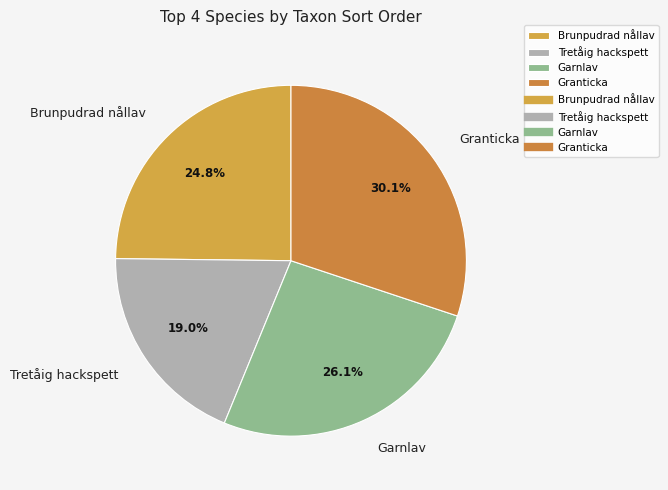

Rank the categories by value from highest to lowest.

Granticka, Garnlav, Brunpudrad nållav, Tretåig hackspett